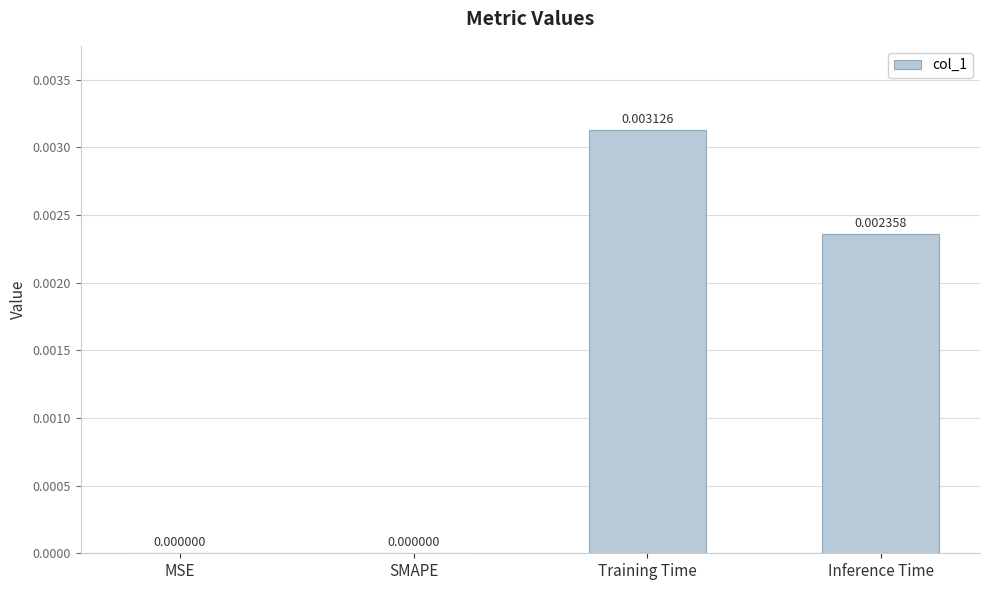

Are the bars horizontal?

No